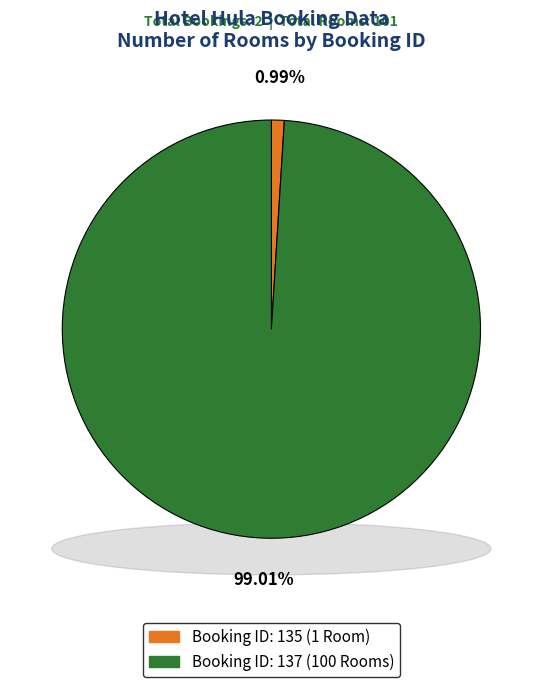

Is it true that 137 is 99% of the pie?

True